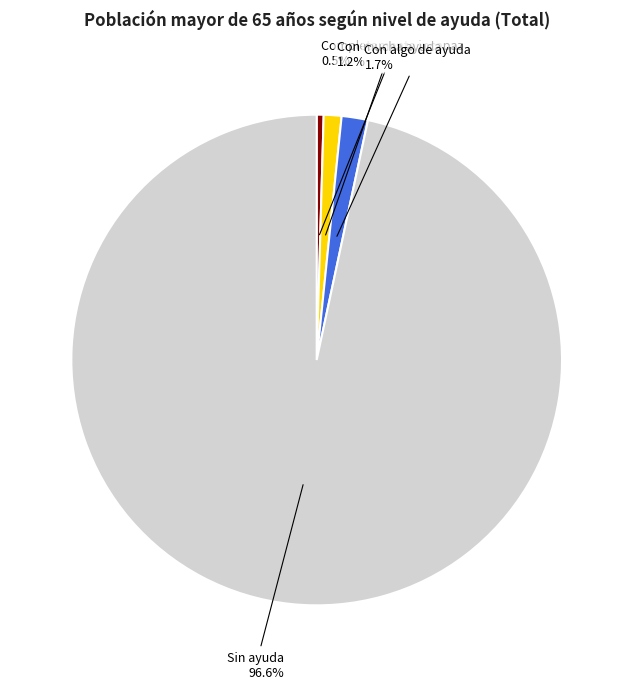

To the nearest percent, what is the average slice percentage?

25%